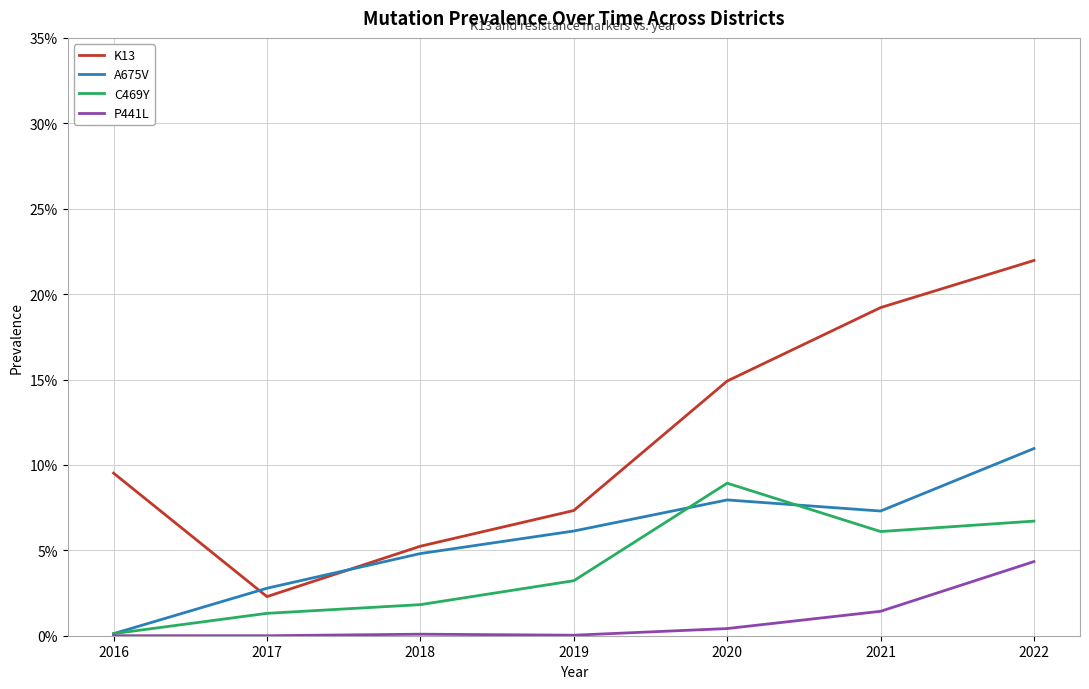

Between 2017 and 2020, which series saw the biggest shift?

K13